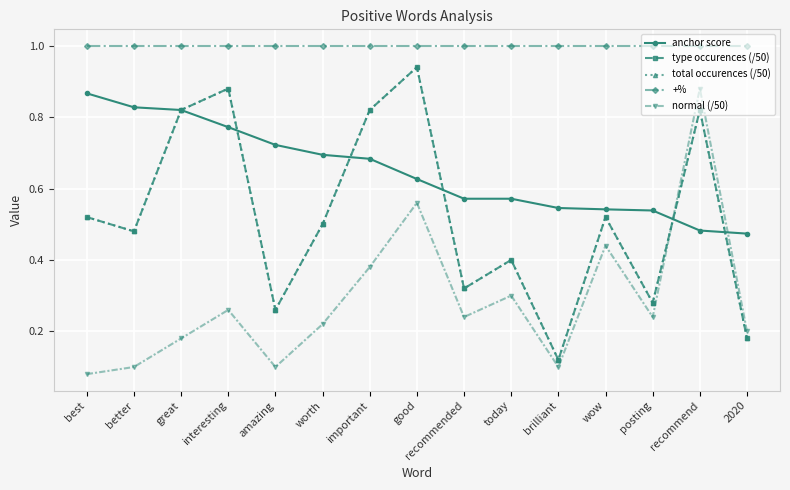

What is the approximate value of anchor score at great?

0.8